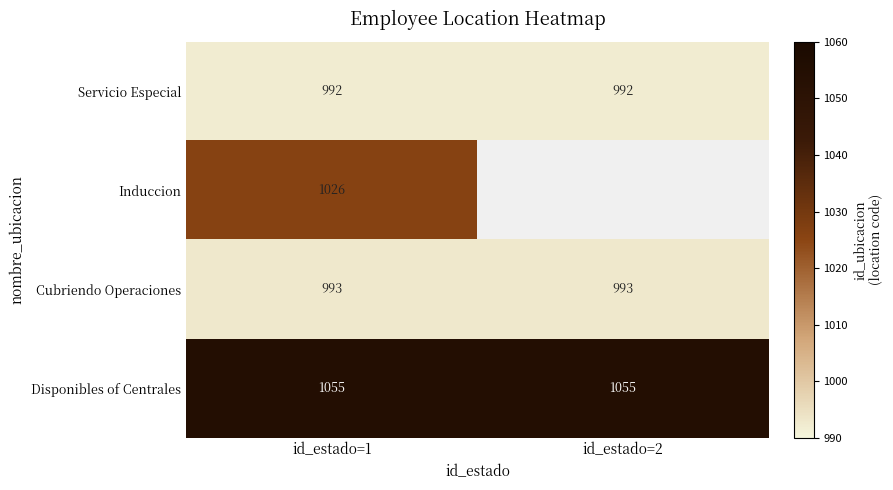

What value does the Disponibles of Centrales series have at id_estado=1?

1055